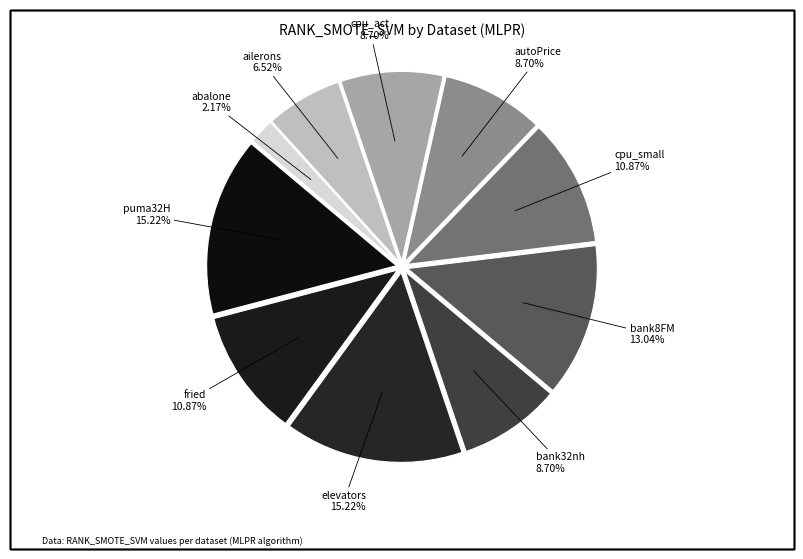

What is the smallest slice in the pie chart?

abalone